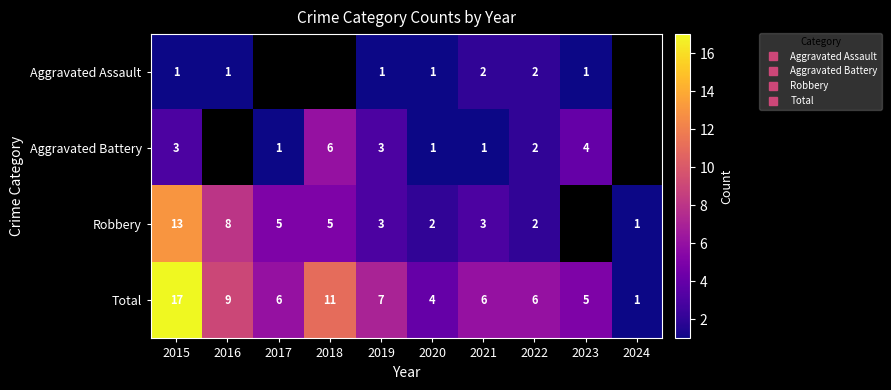

Rank the series by their maximum value, from lowest to highest.

Aggravated Assault, Aggravated Battery, Robbery, Total